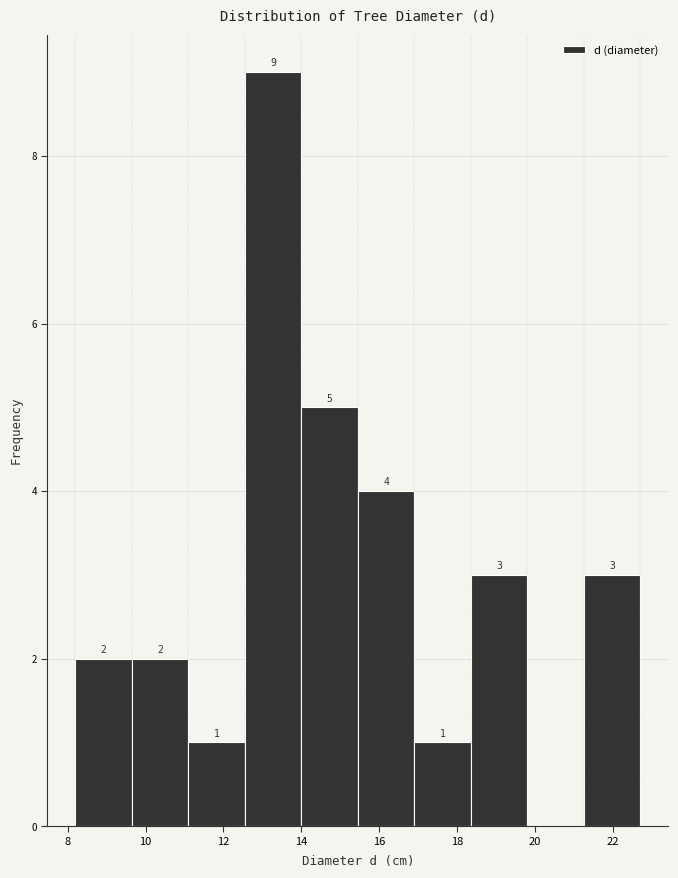

Which range on the x-axis has the tallest bar?

12.55 to 14.00